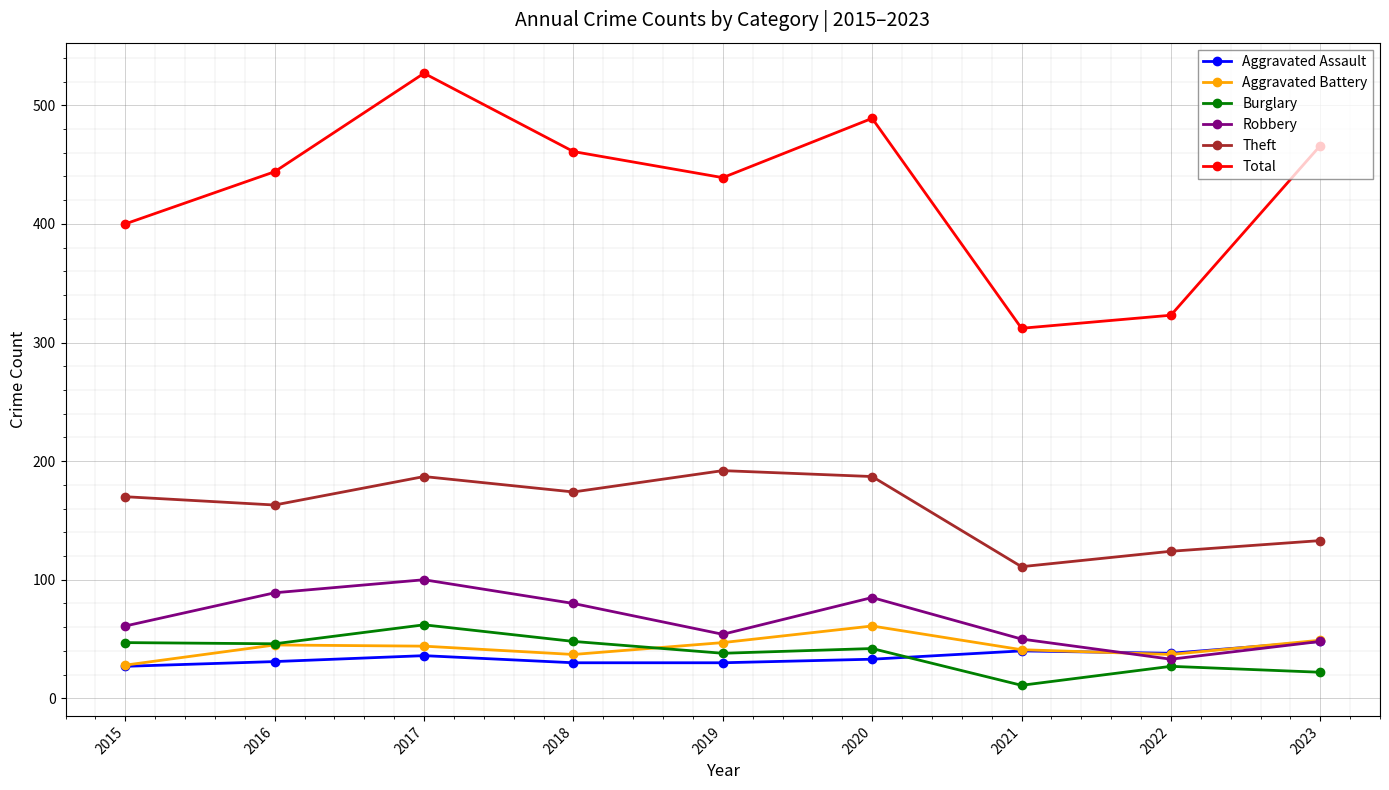

What is the highest value of the Aggravated Assault series?

48